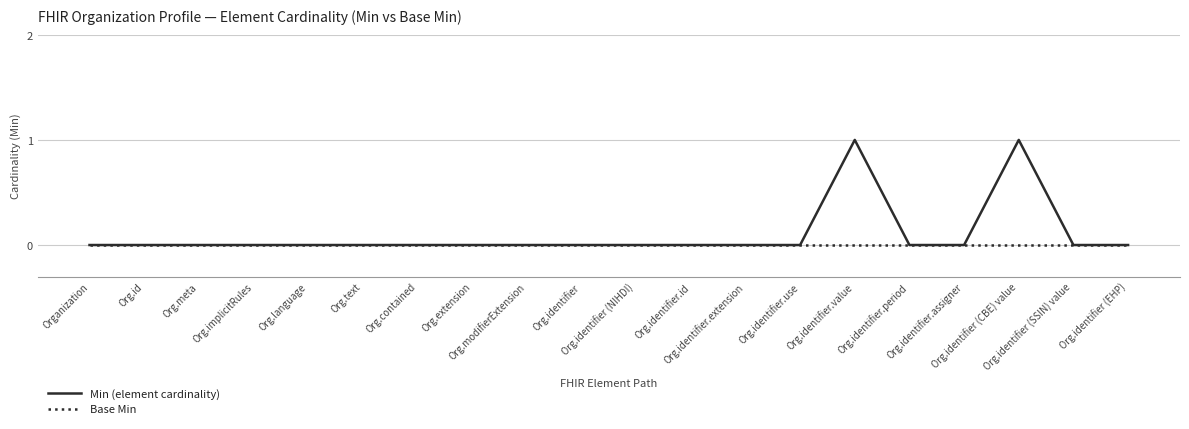

Which series has the largest range (max minus min)?

Min (element cardinality)